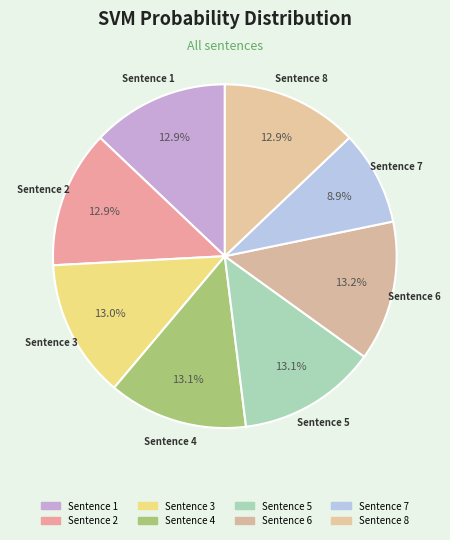

What is the largest slice in the pie chart?

Sentence 6